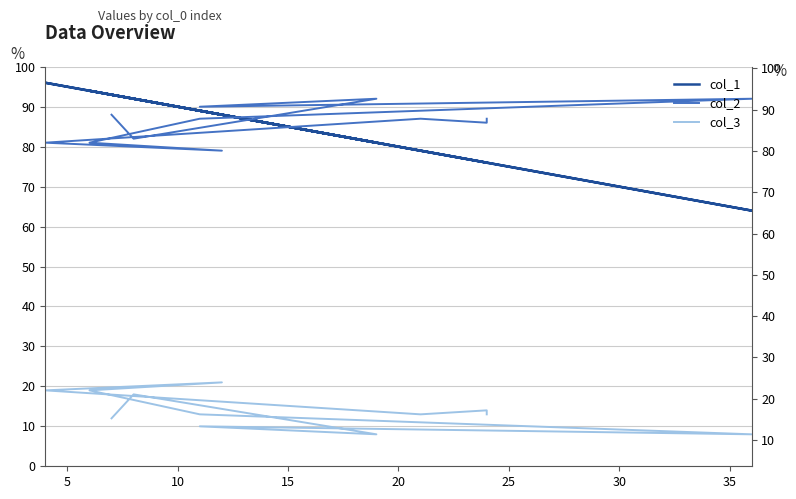

What is the greatest value displayed?

96